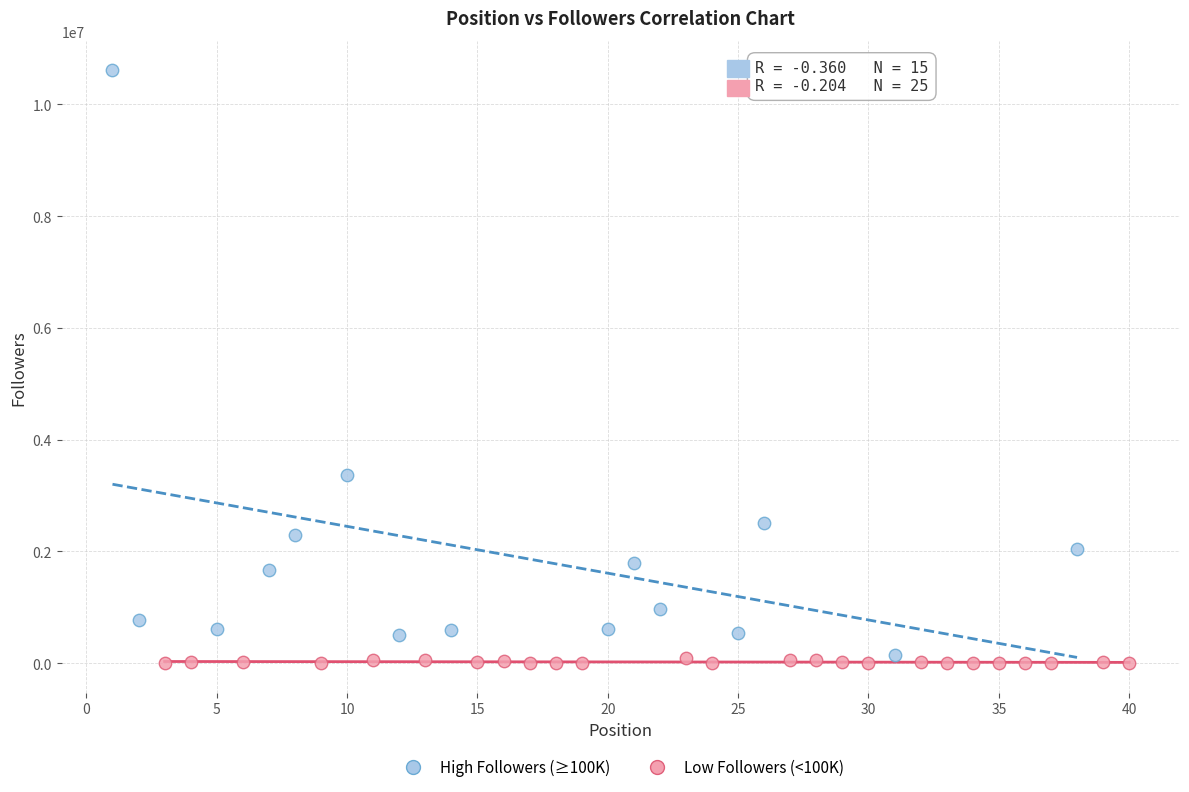

Which series has the largest Y range (max minus min)?

High Followers (≥100K)